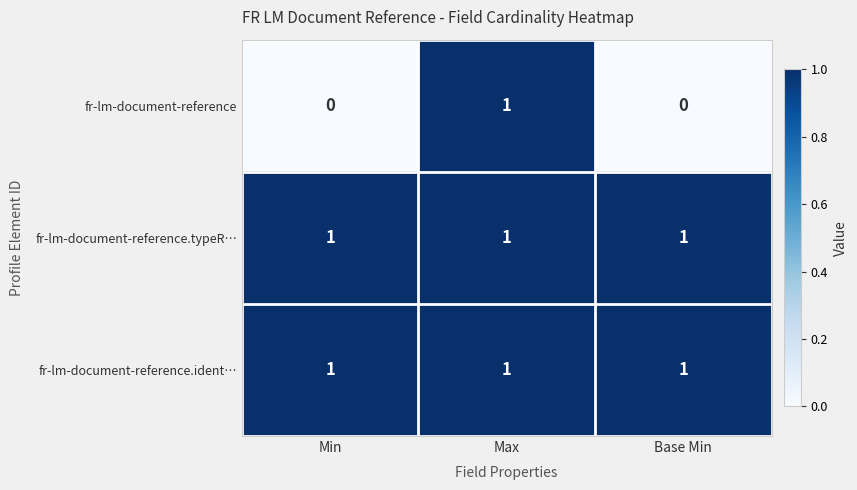

At which category is the sum across all series the highest?

Max